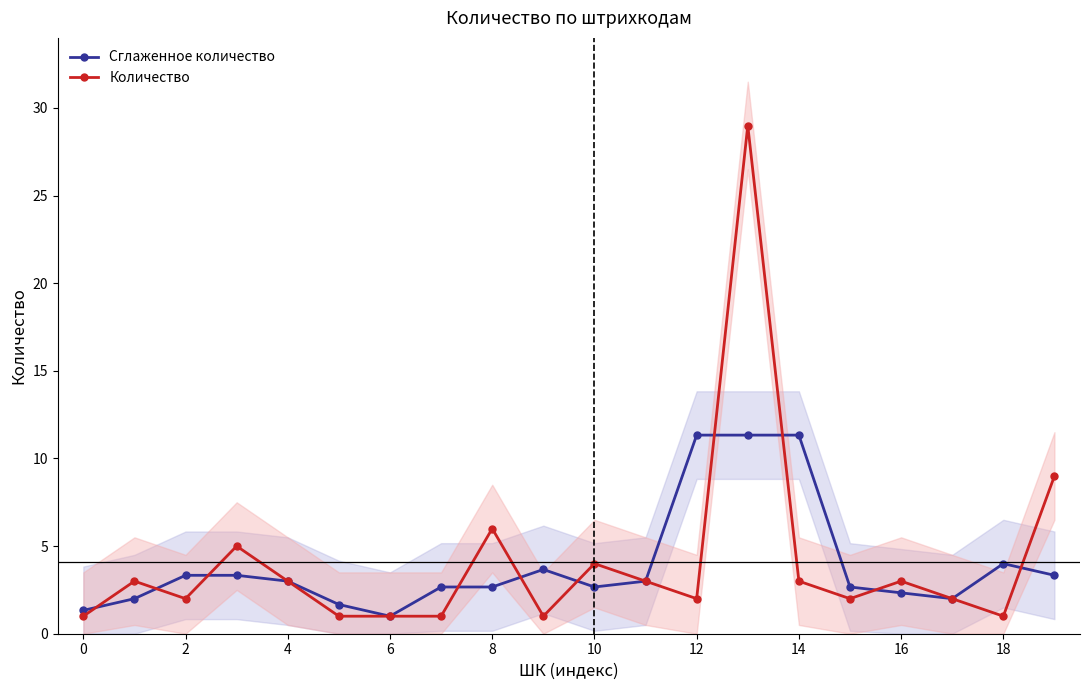

Does the chart display data point markers on the line(s)?

Yes